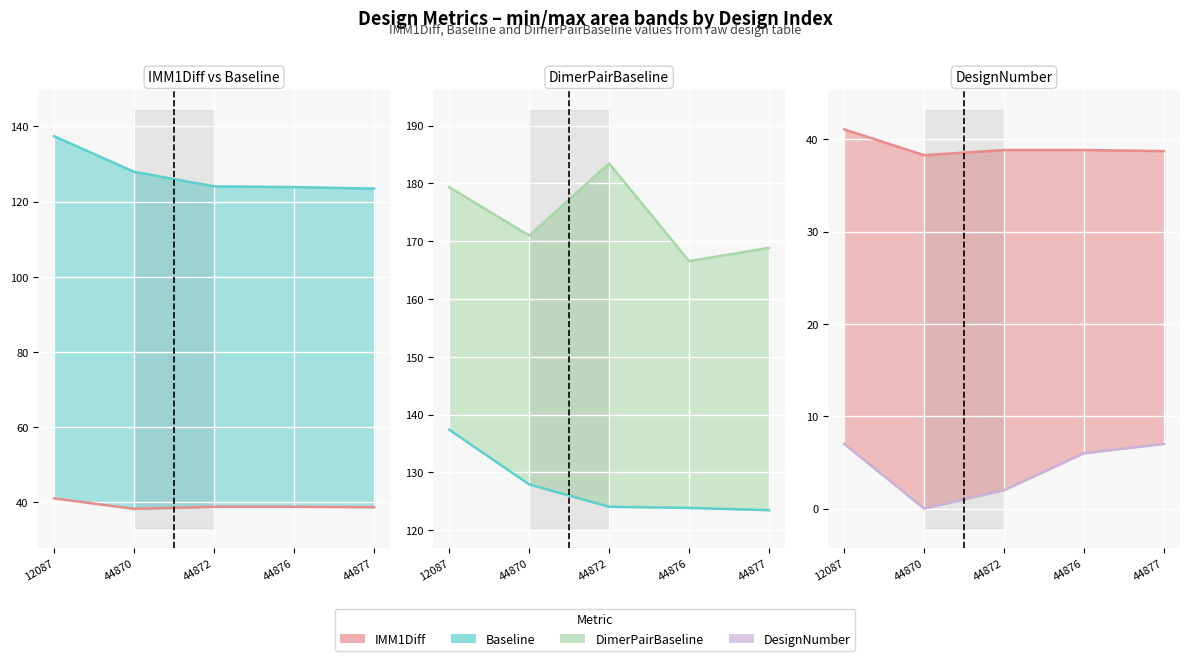

How many lines are shown in the chart?

4